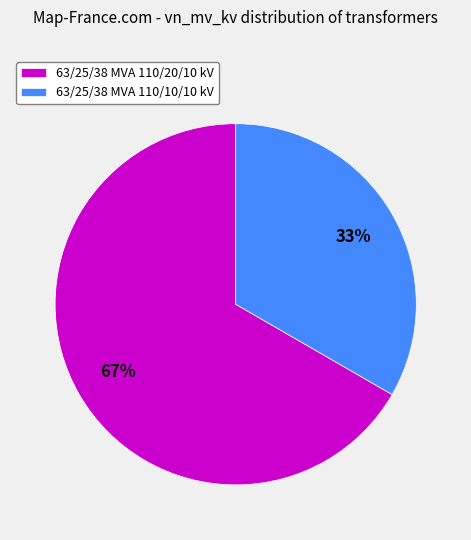

What is the ratio of the value at 63/25/38 MVA 110/10/10 kV to the value at 63/25/38 MVA 110/20/10 kV?

0.5